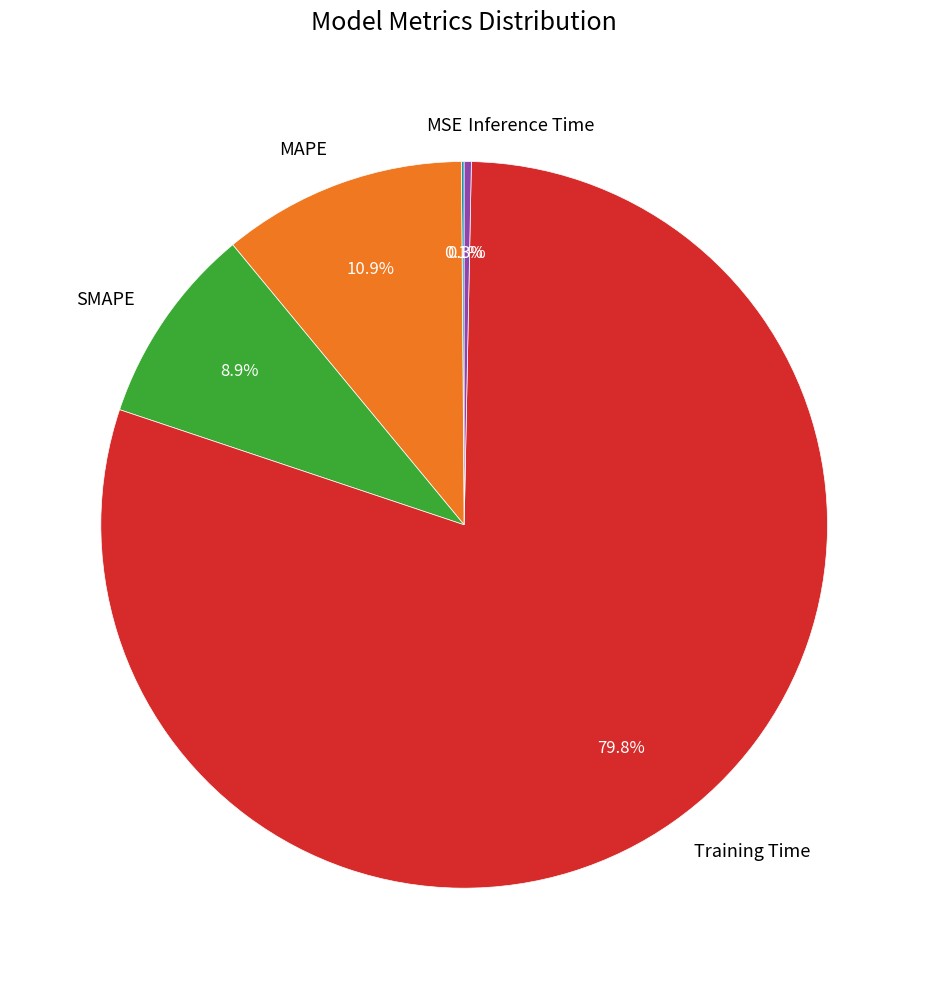

Combined, do SMAPE and Training Time account for over 50%?

Yes